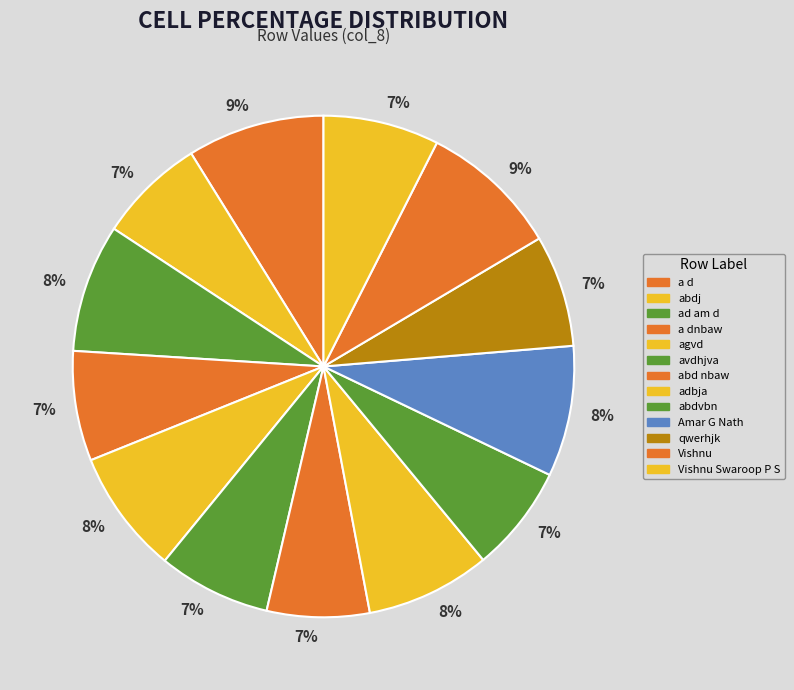

Count the number of slices in the pie.

13